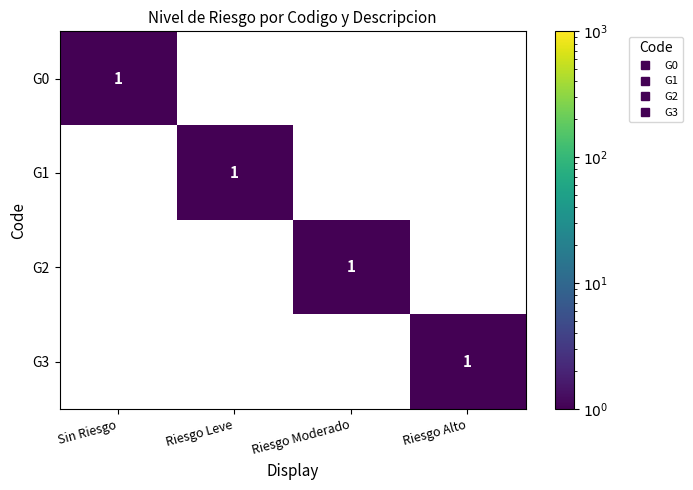

What is the total value across all series at Riesgo Moderado?

1